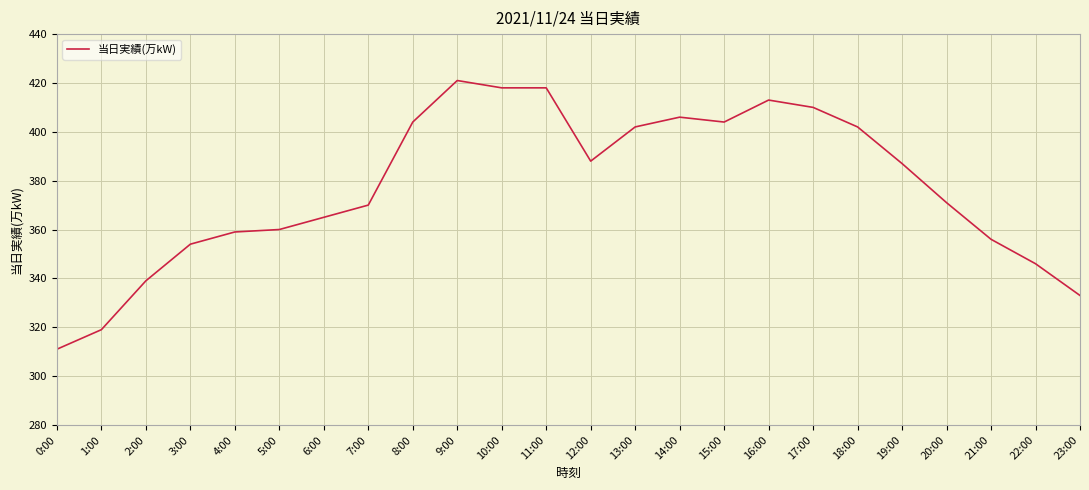

What position from the left is 2:00?

3